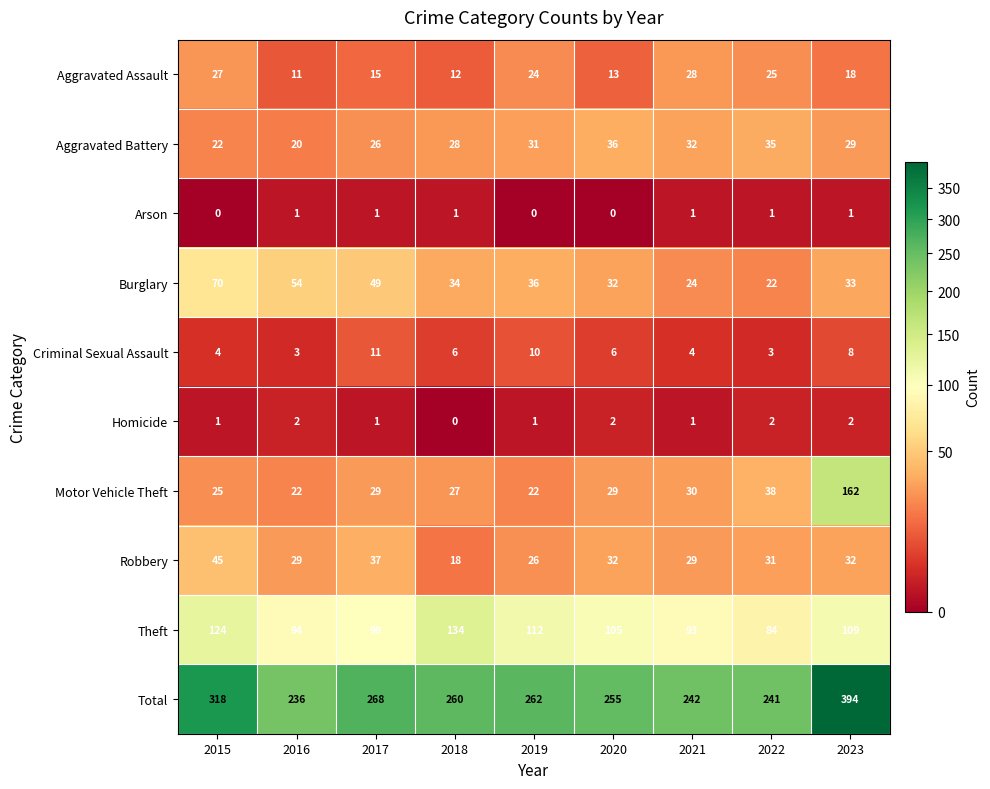

At which category is the sum across all series the highest?

2023